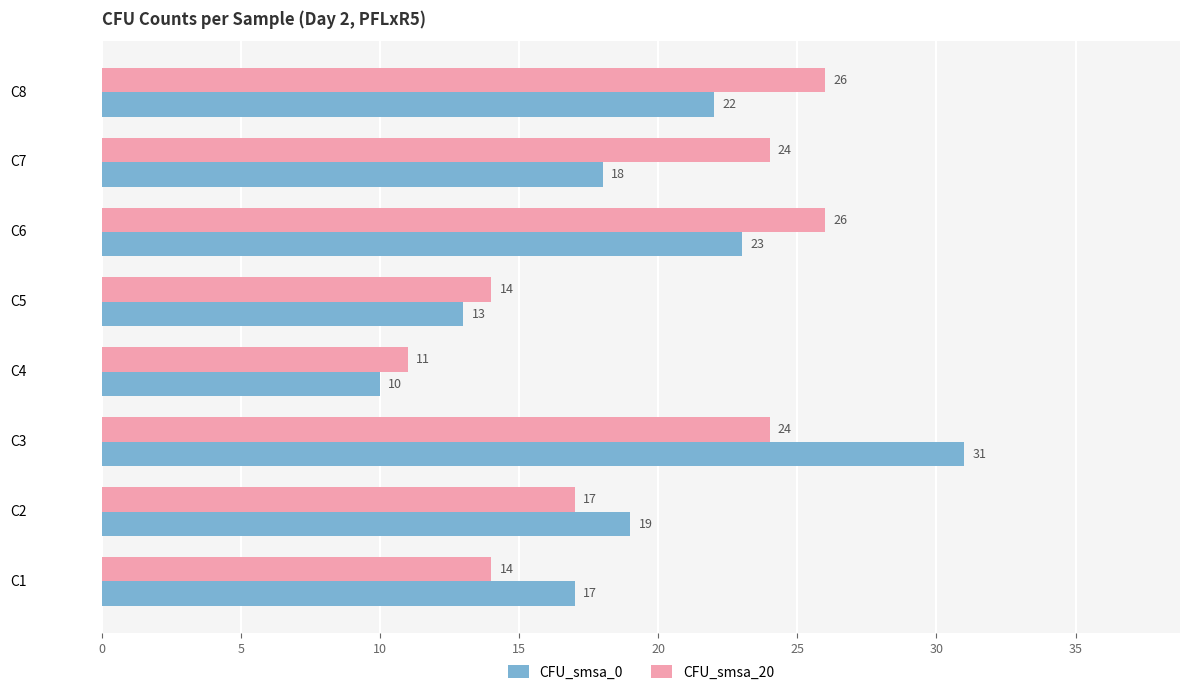

Which series has the largest range (max minus min)?

CFU_smsa_0